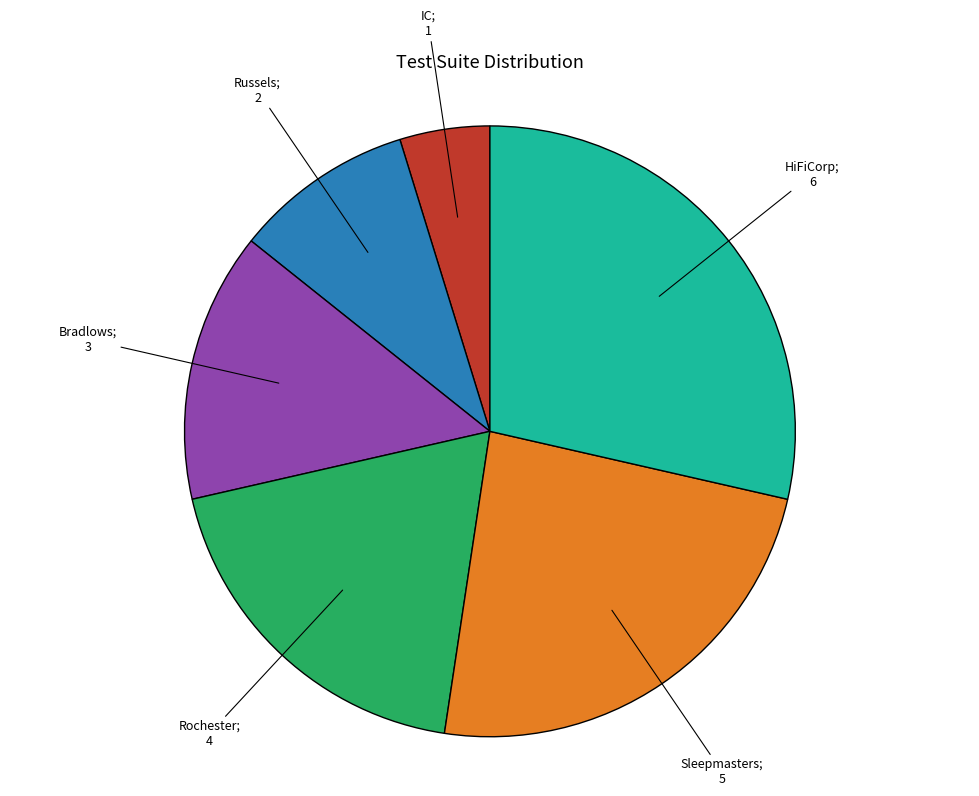

Is there a majority slice in this chart?

No